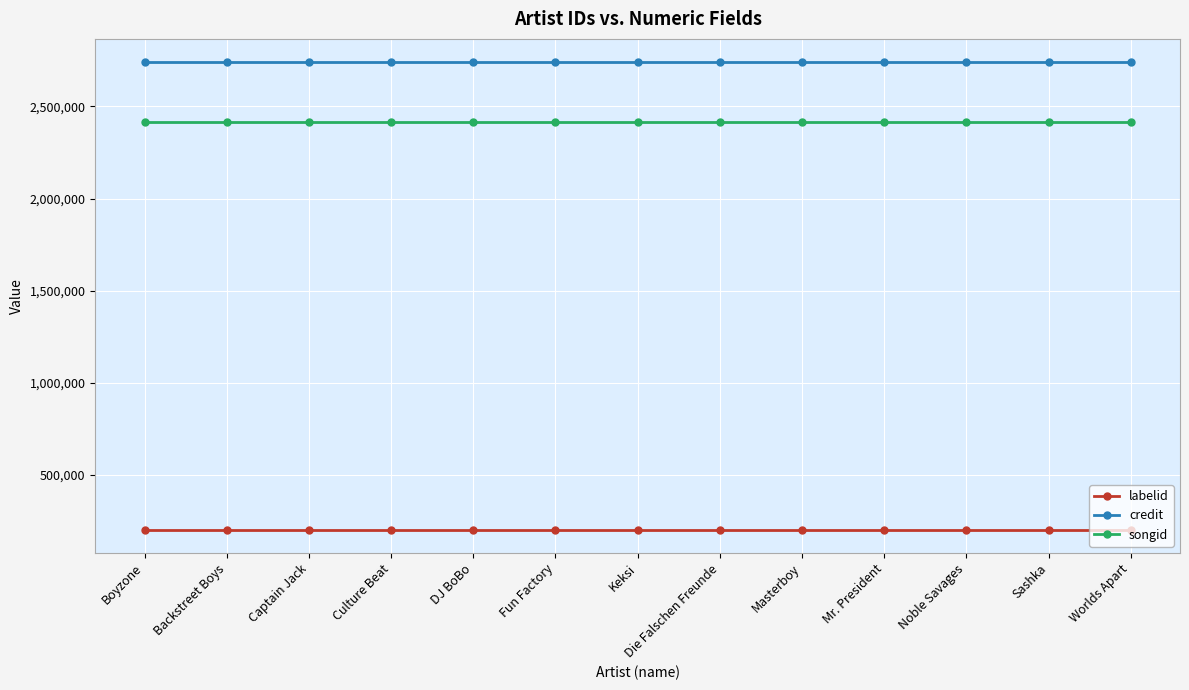

What is the spread (max minus min) of values at Captain Jack?

2536405